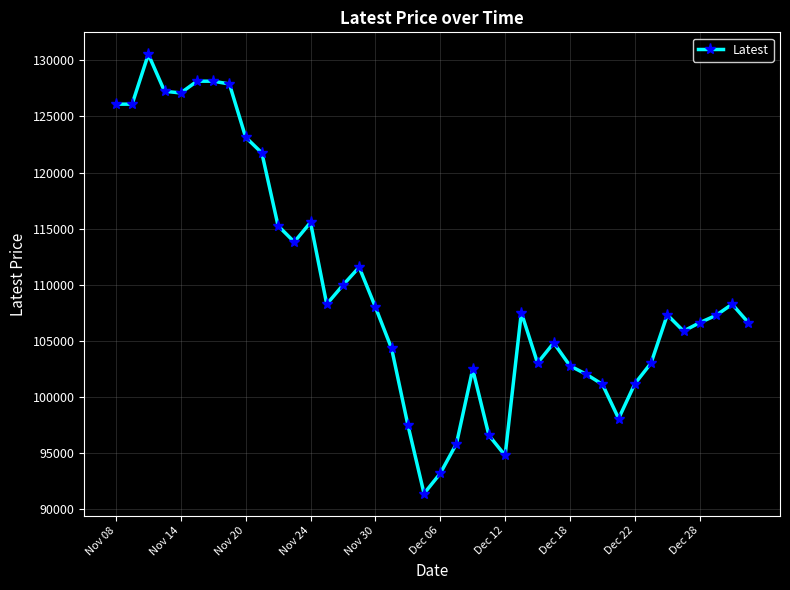

What is the smallest value displayed?

91350